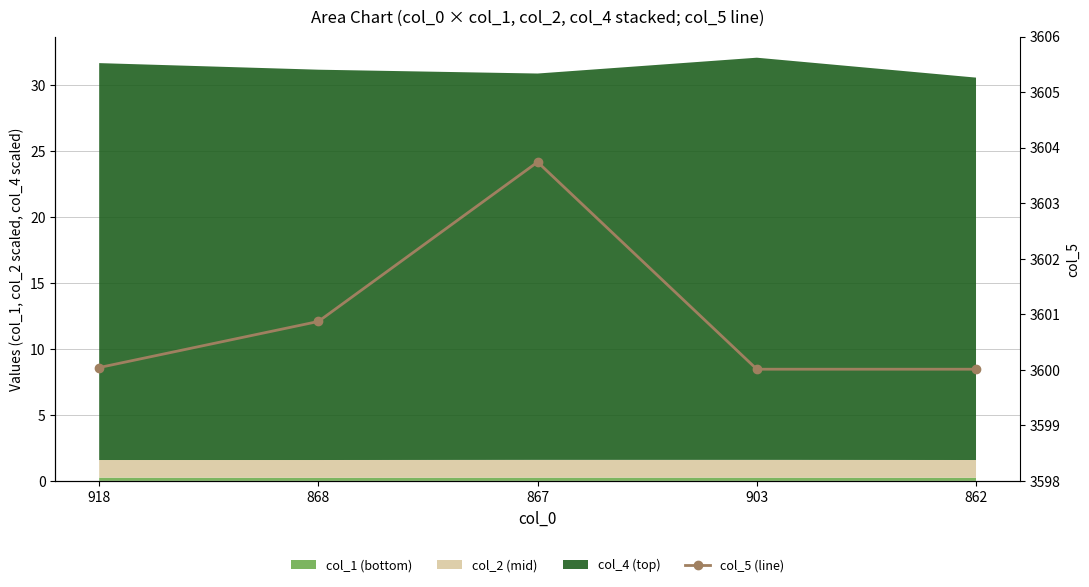

Read the value at 903.

3600.0